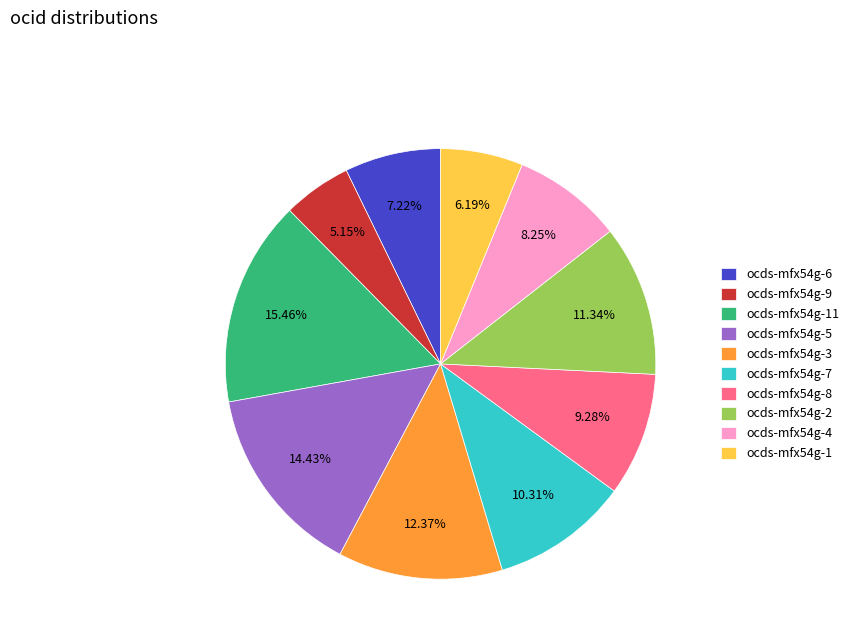

Is it true that ocds-mfx54g-3 is 1% of the pie?

False